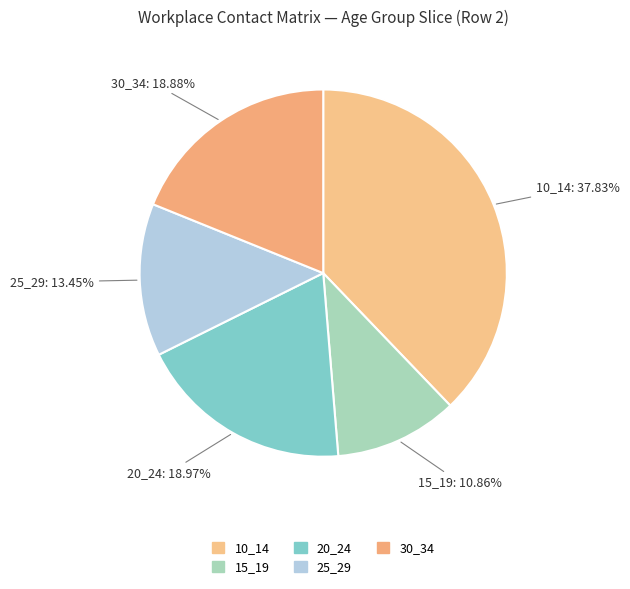

Does 15_19 account for over 50% of the chart?

No